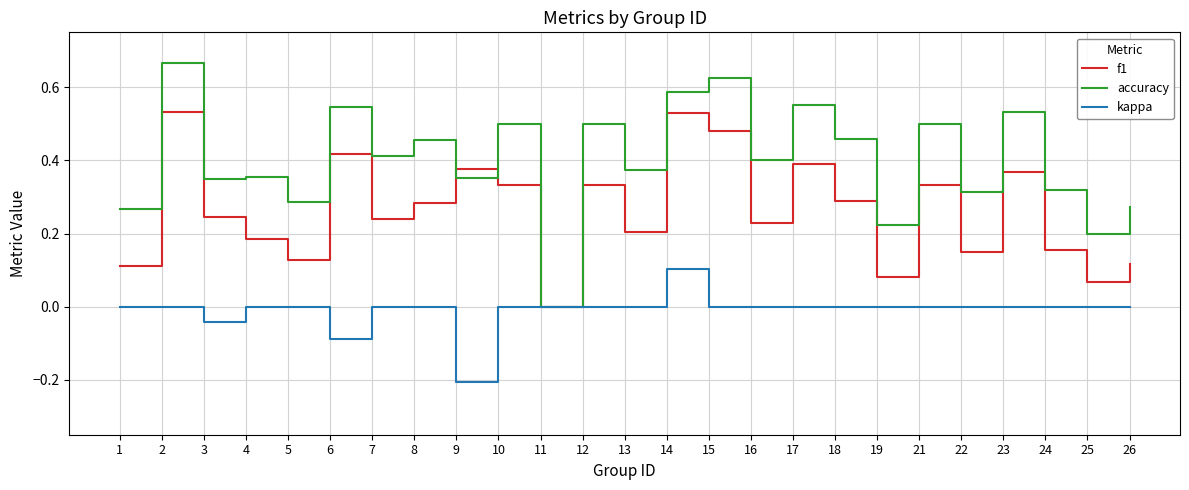

Which category has the lowest value in the f1 series?

11